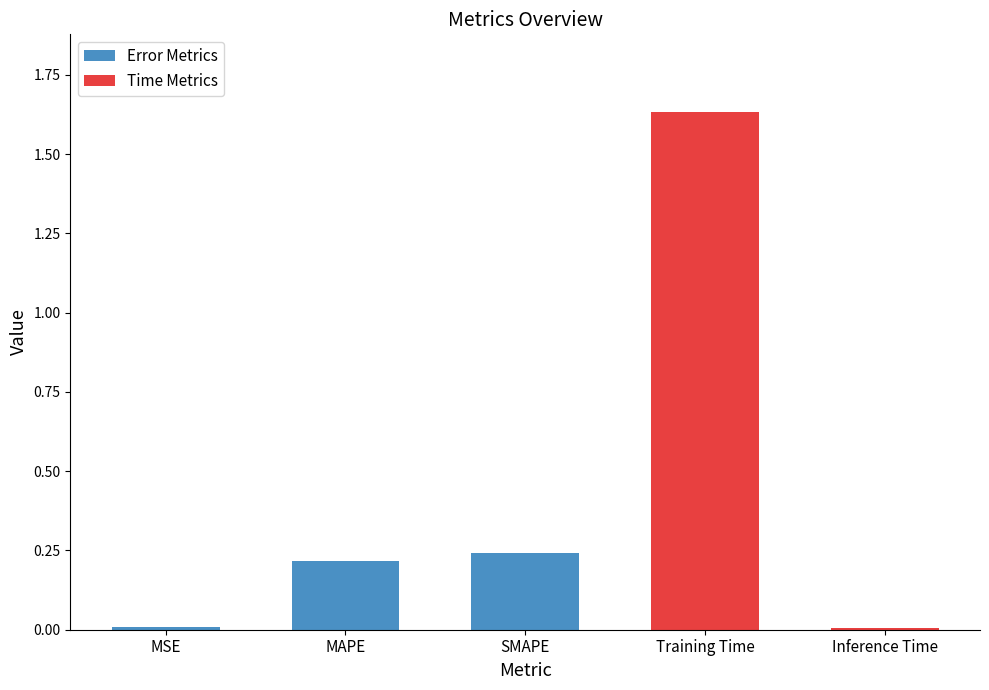

Between Inference Time and MAPE, which is larger?

MAPE